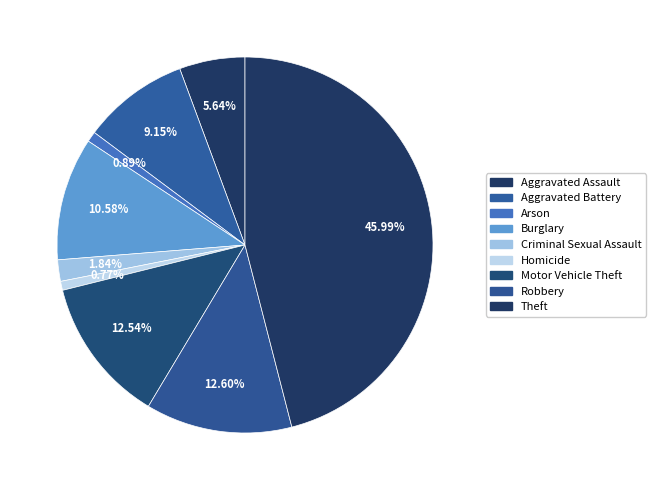

Between Homicide and Burglary, which is larger?

Burglary